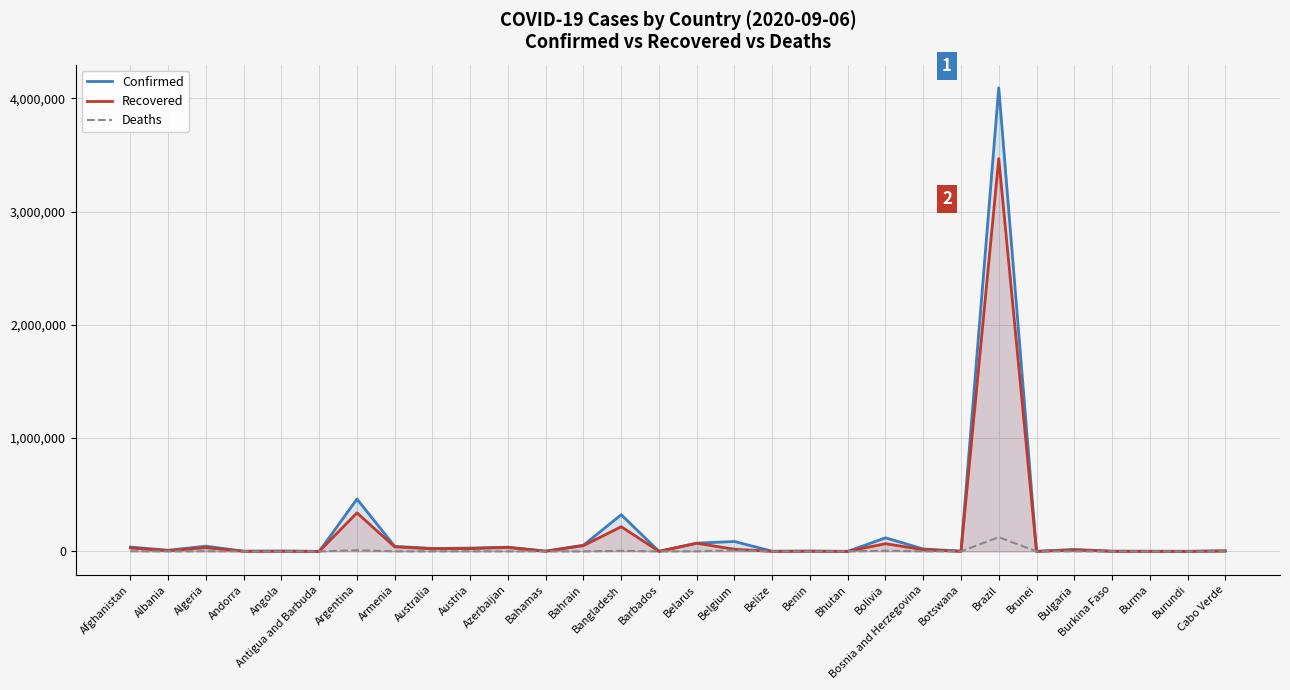

What is the difference between the Recovered values at Austria and Bahamas?

23880